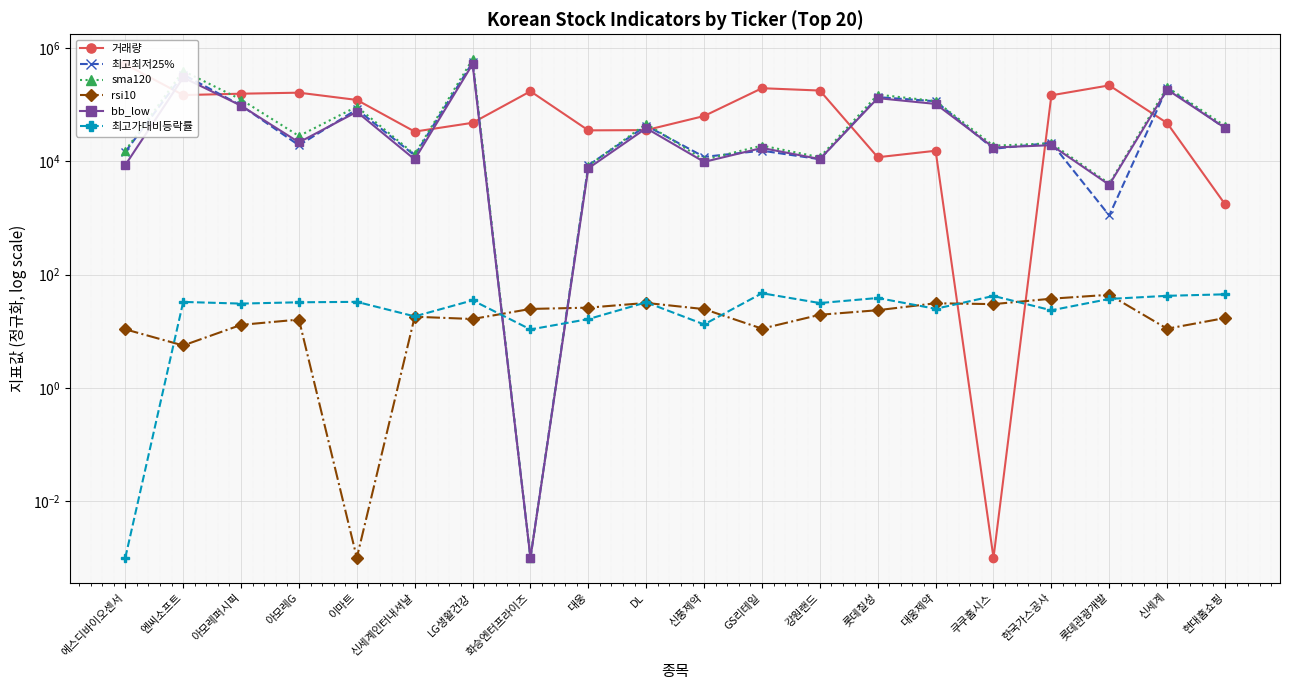

What is the value of the 거래량 point at the 11th from the left?

63385.0